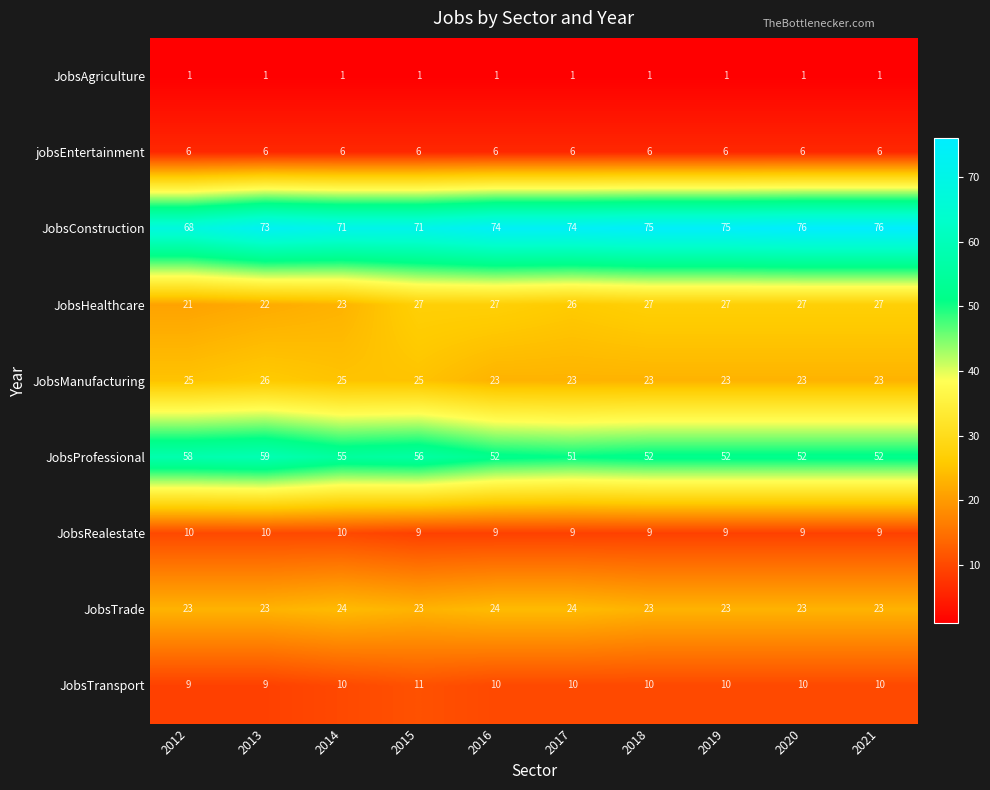

What is the maximum value for JobsProfessional?

59